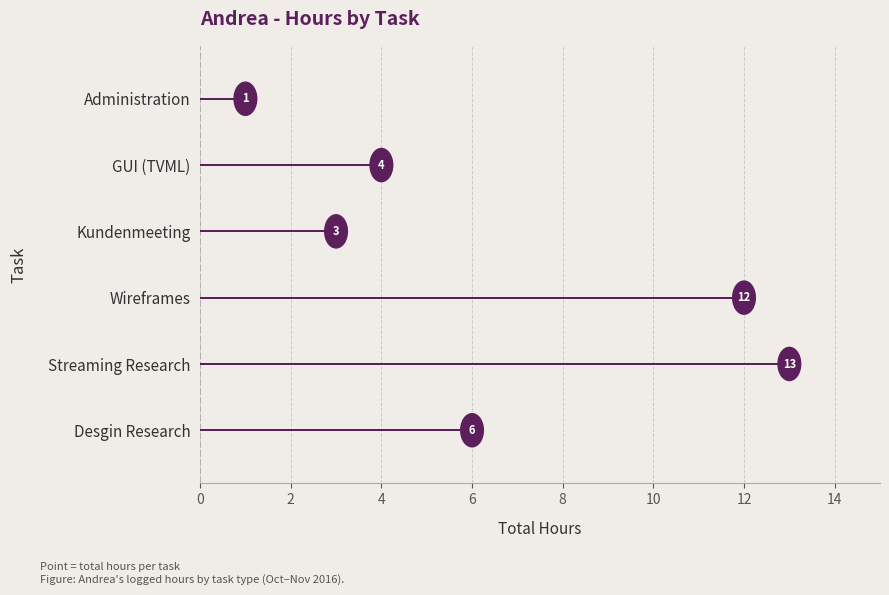

Between Wireframes and Streaming Research, which is larger?

Streaming Research